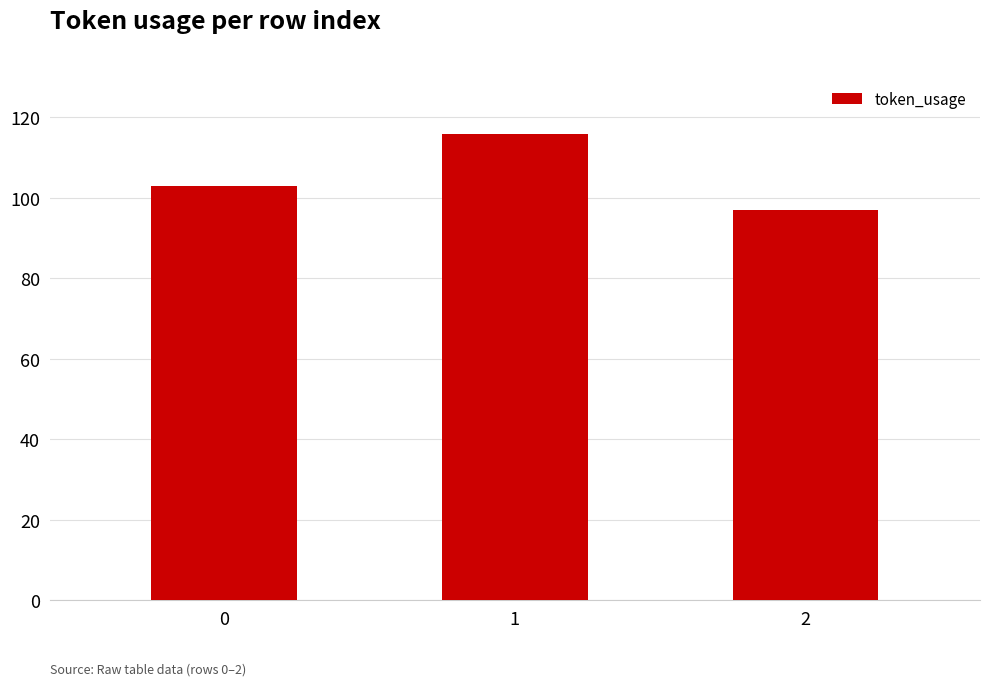

The chart shows a value of 139 at 2. True or false?

False